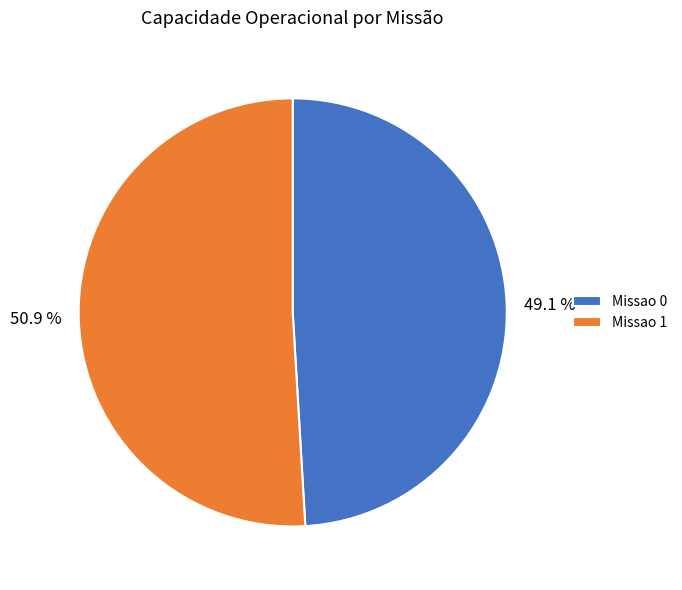

True or false: Missao 0 accounts for 49% of the total.

True